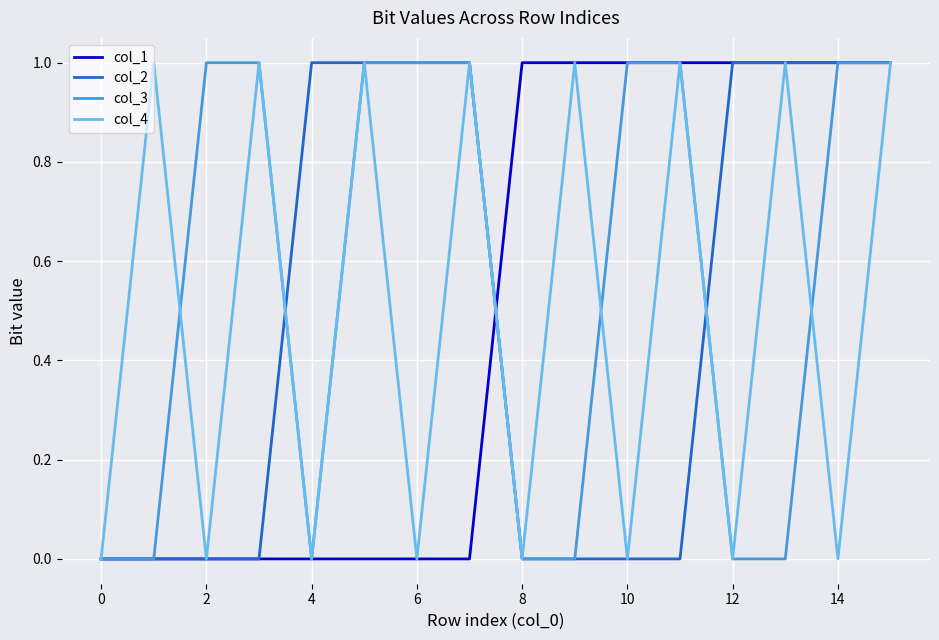

Which series has the largest total across all categories?

col_3